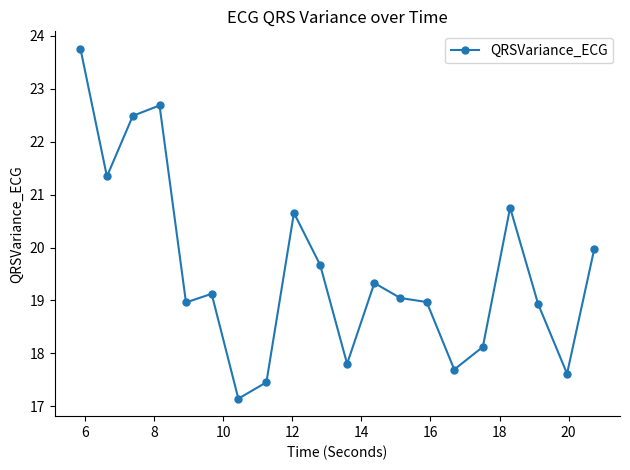

What is the minimum value shown in the chart?

17.1